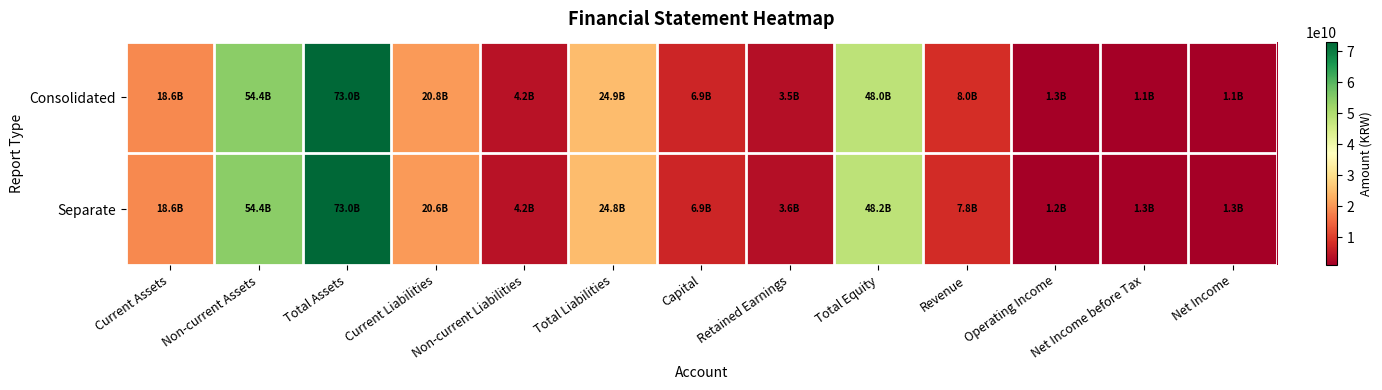

Reading left to right, what are all the values shown in this chart?

Consolidated: Current Assets=18590287509	Non-current Assets=54380277634	Total Assets=72970565143	Current Liabilities=20772374615	Non-current Liabilities=4162768354	Total Liabilities=24935142969	Capital=6871498500	Retained Earnings=3455661831	Total Equity=48035422174	Revenue=8018170618	Operating Income=1259179778	Net Income before Tax=1126392947	Net Income=1131990468
Separate: Current Assets=18630284433	Non-current Assets=54391395642	Total Assets=73021680075	Current Liabilities=20643569360	Non-current Liabilities=4194674564	Total Liabilities=24838243924	Capital=6871498500	Retained Earnings=3603675808	Total Equity=48183436151	Revenue=7832193346	Operating Income=1228327014	Net Income before Tax=1253178527	Net Income=1251541952